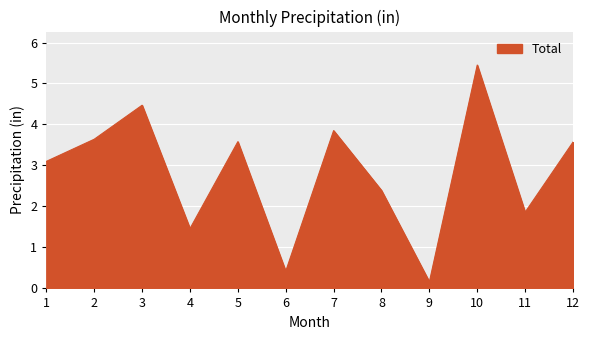

Approximately how many times larger is the value at 8 compared to 7?

0.6